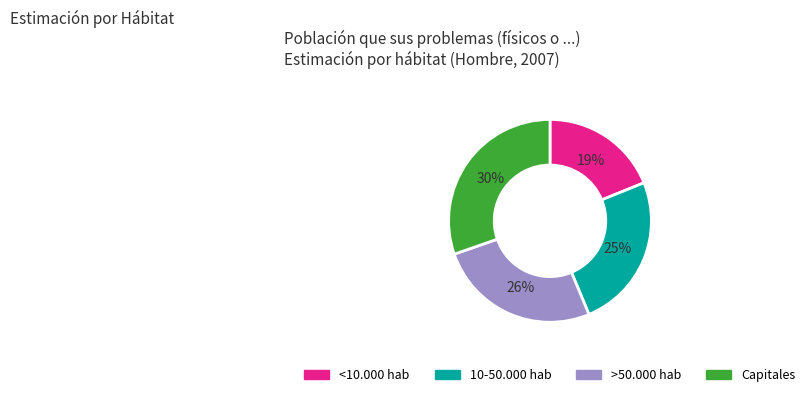

Is there any slice that represents more than half of the pie?

No